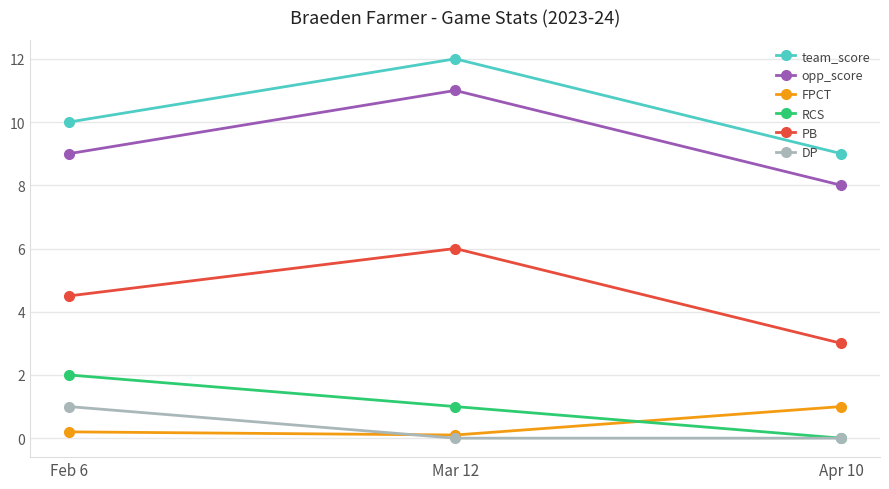

The RCS series shows 0.6 at Apr 10. True or false?

False